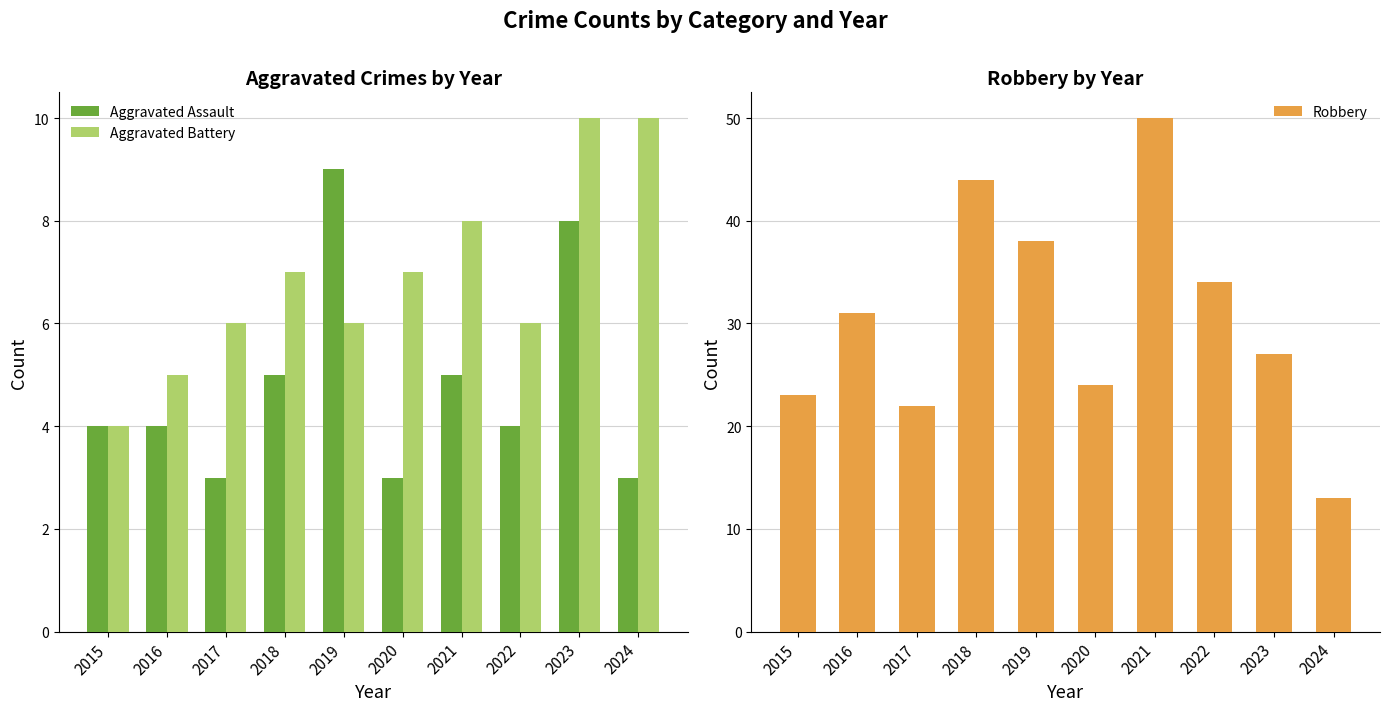

Which category has the lowest value in the Aggravated Assault series?

2017